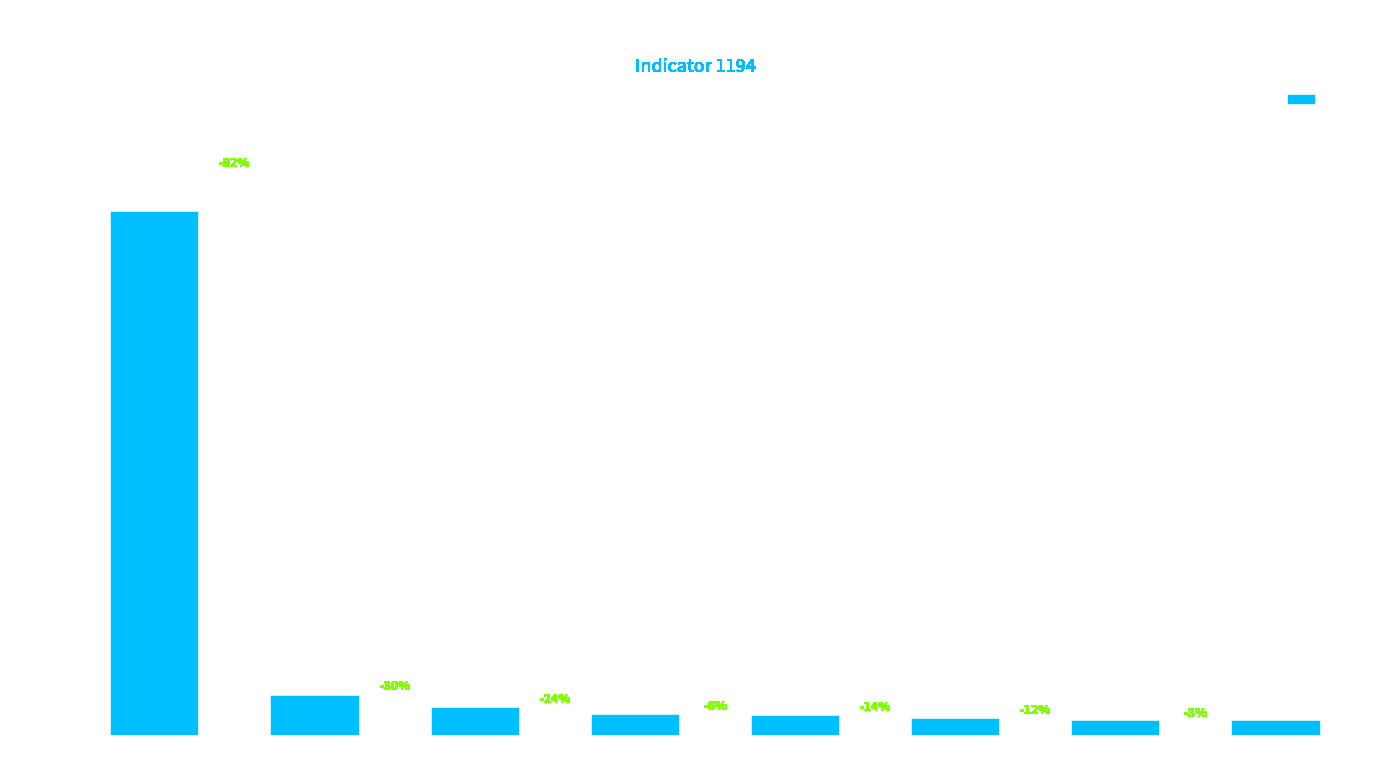

Rank the categories by value from highest to lowest.

GeoCode
1169, GeoCode
10, GeoCode
9, GeoCode
12, GeoCode
15, GeoCode
13, GeoCode
17, GeoCode
11